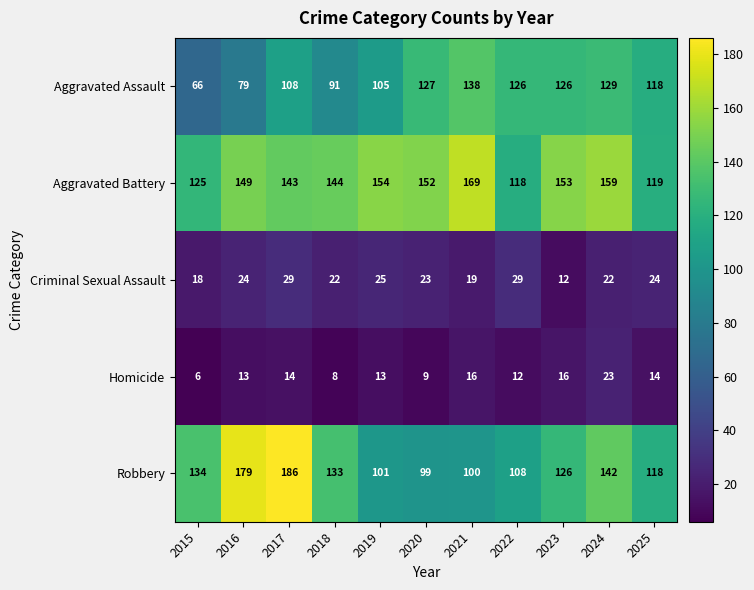

List the series in order of their peak value, highest first.

Robbery, Aggravated Battery, Aggravated Assault, Criminal Sexual Assault, Homicide